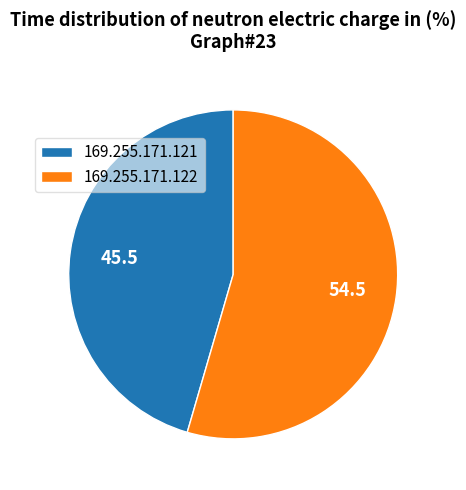

The 169.255.171.122 slice represents 55% of the pie. True or false?

True